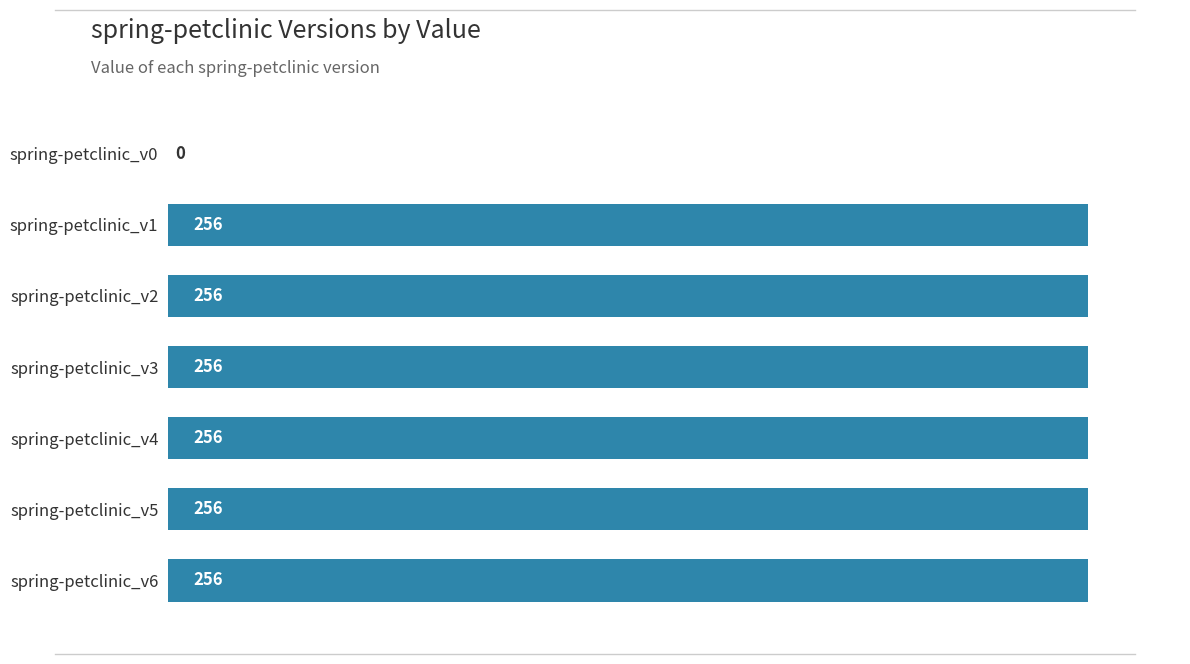

What is the sum of all values?

1536